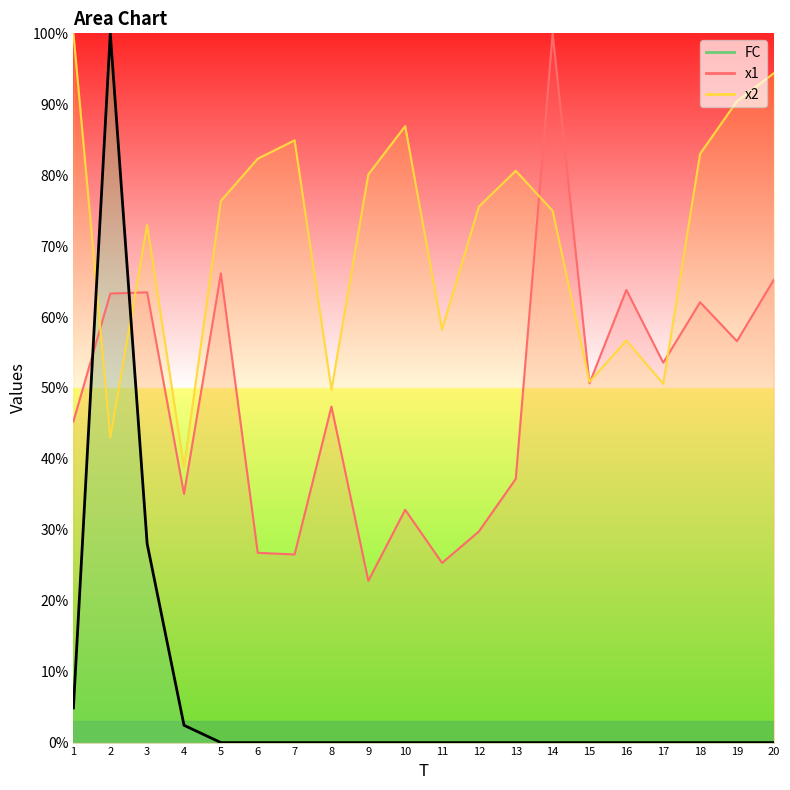

What are all the series names shown in the legend?

x1, x2, FC